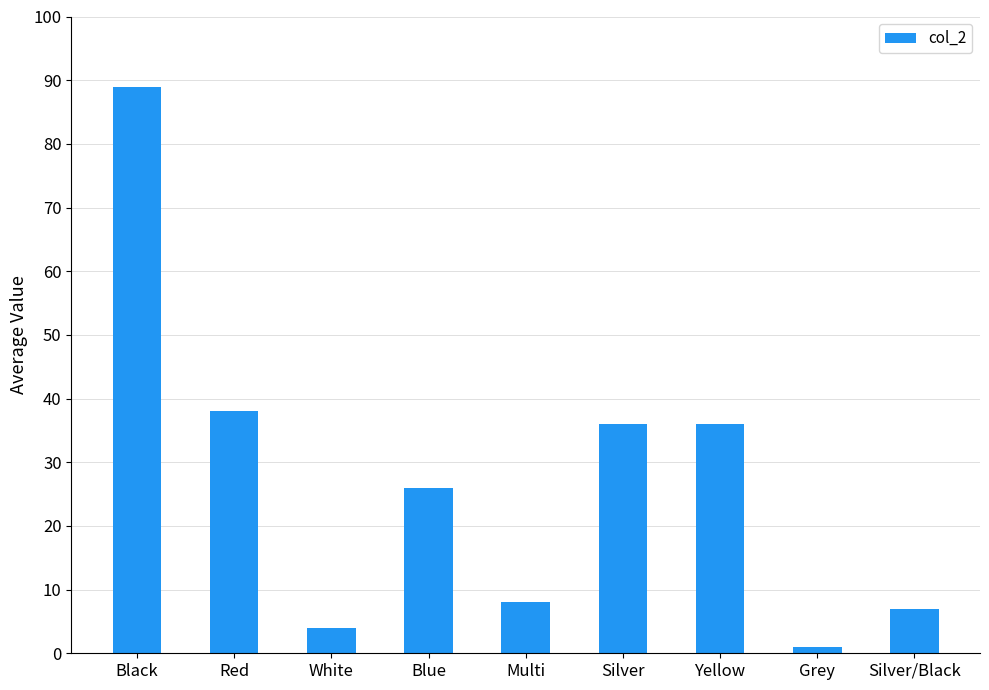

What position from the left is Yellow?

7